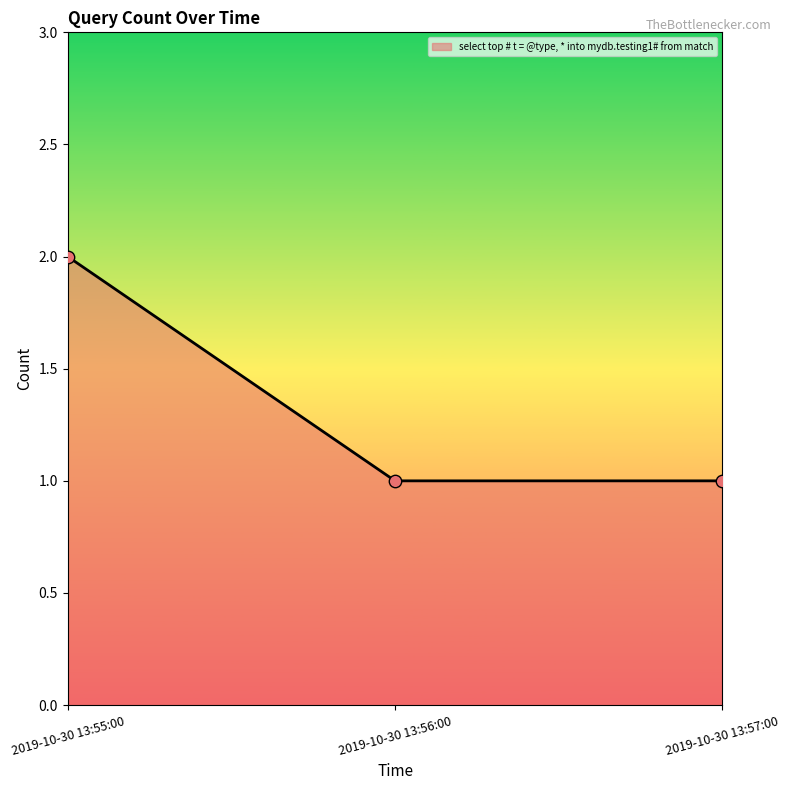

What is the change in value from 2019-10-30 13:55:00 to 2019-10-30 13:56:00?

-1